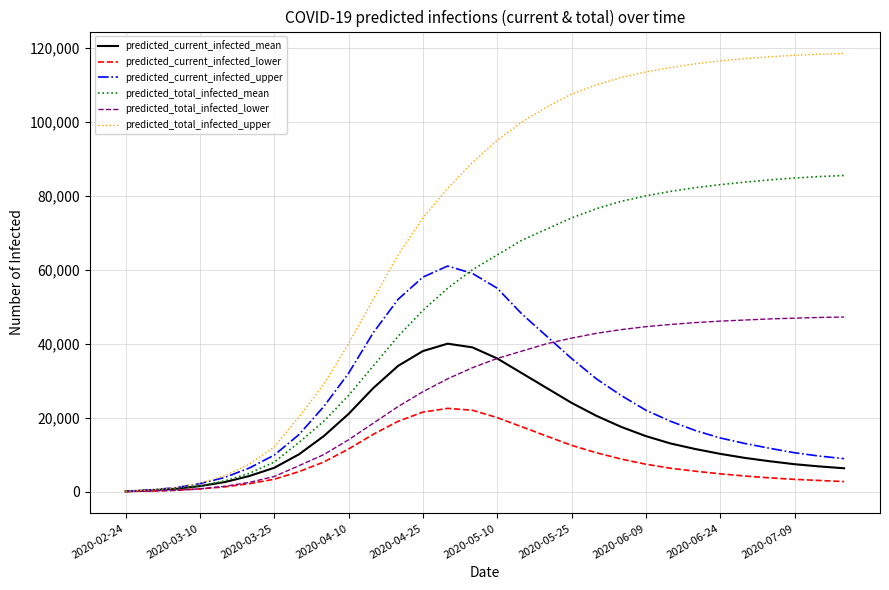

Does the chart display data point markers on the line(s)?

No